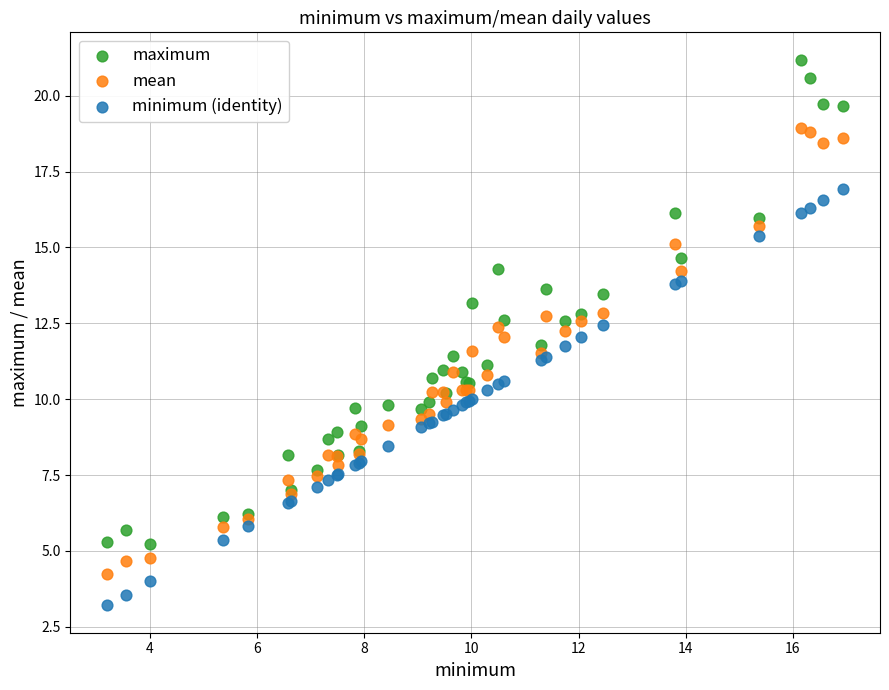

Which series has the largest Y range (max minus min)?

maximum